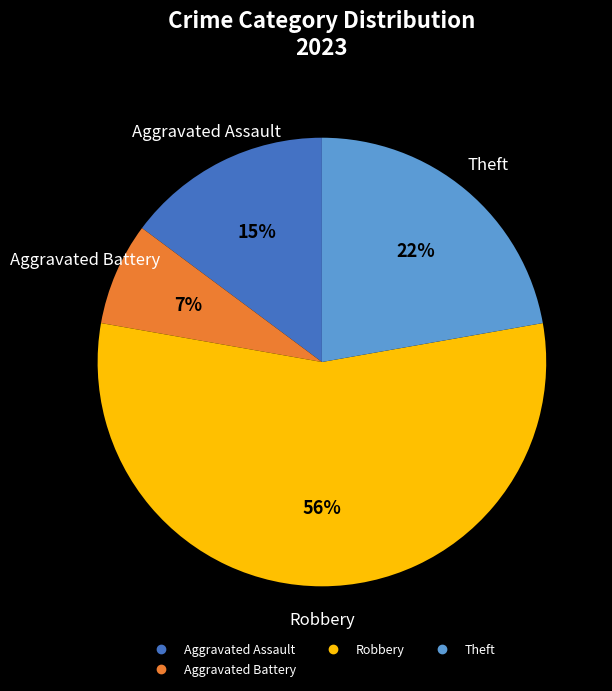

Is there any slice that represents more than half of the pie?

Yes